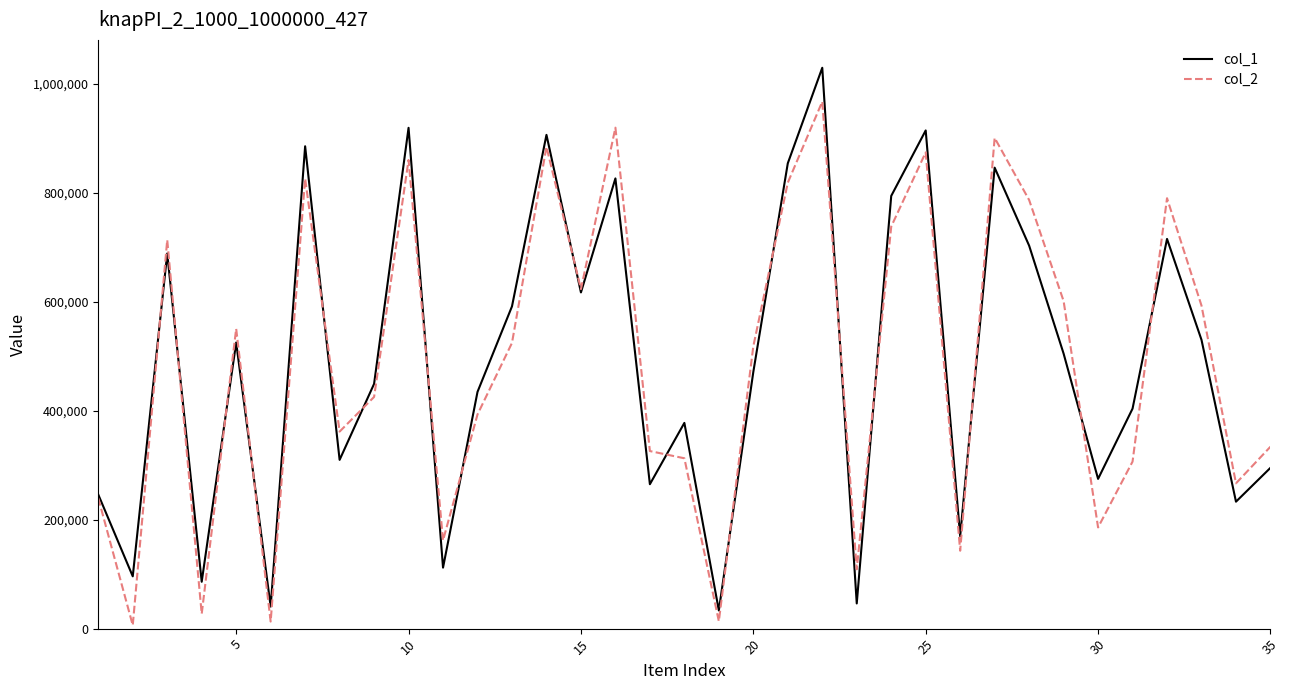

What is the greatest value displayed?

1029910